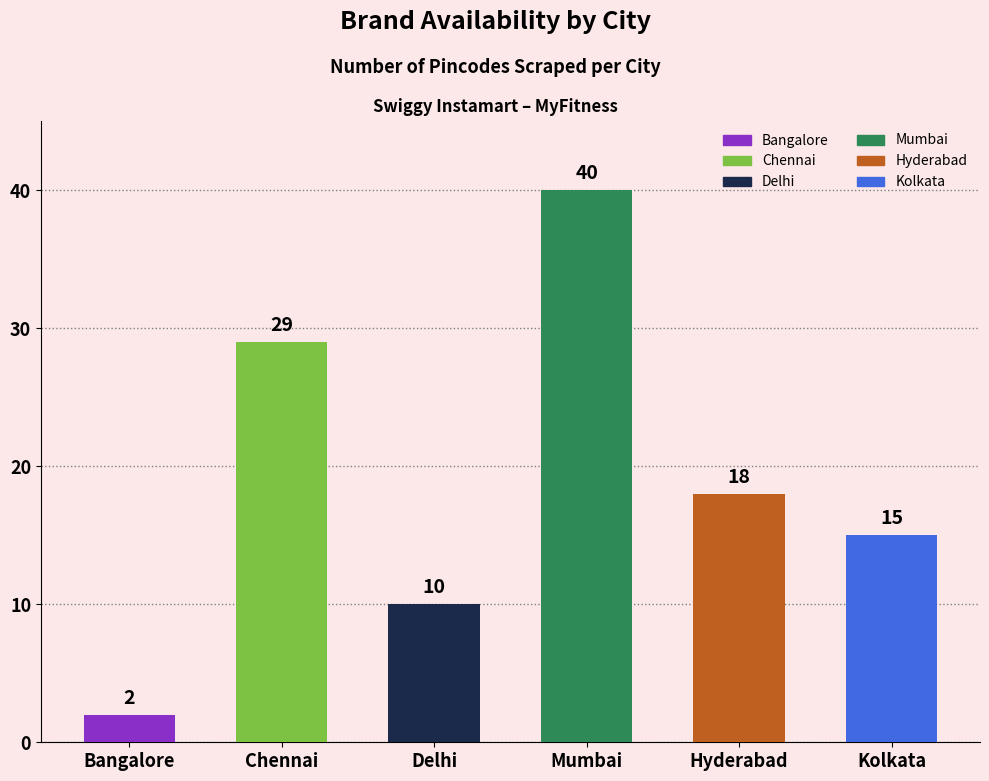

What is the label of the 4th bar from the left?

Mumbai